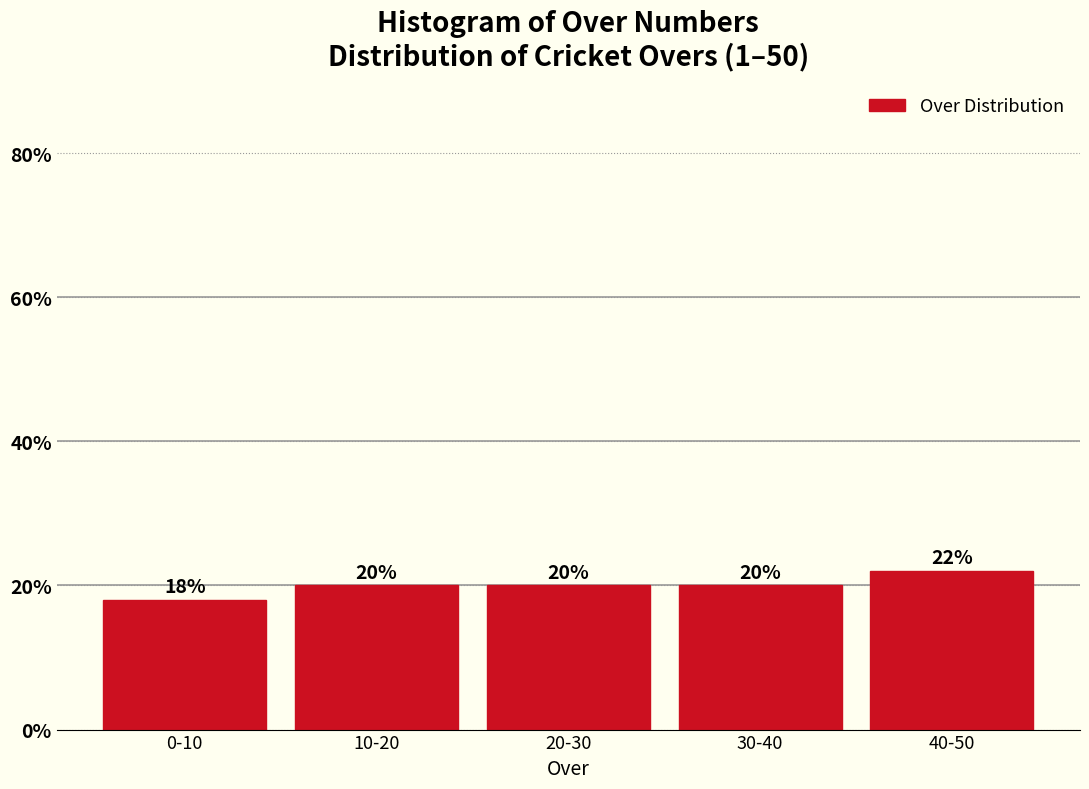

Reading left to right, list all the values displayed in this chart.

18	20	20	20	22